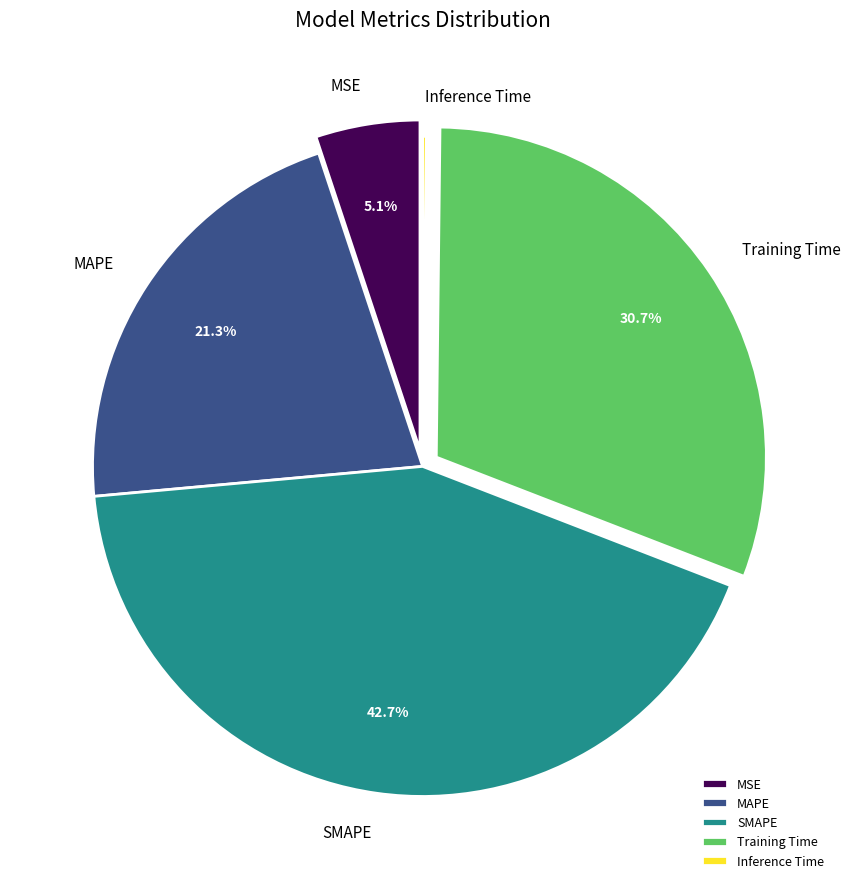

The MSE slice represents 5% of the pie. True or false?

True